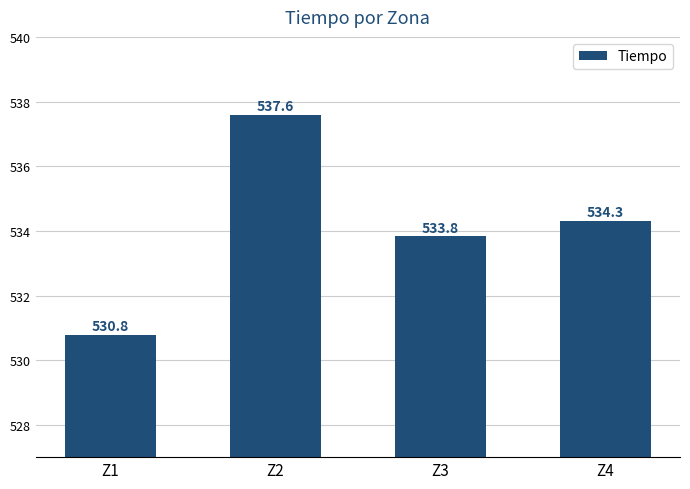

Is it true that the value at Z2 is 838.3?

False